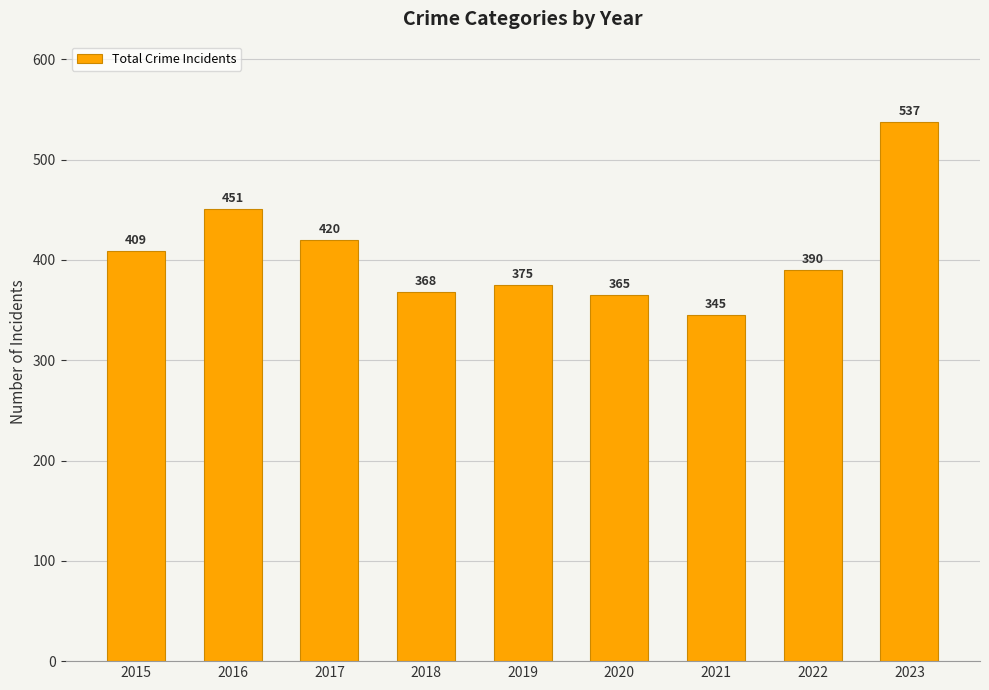

Where is the data nearest to the value 441?

2016